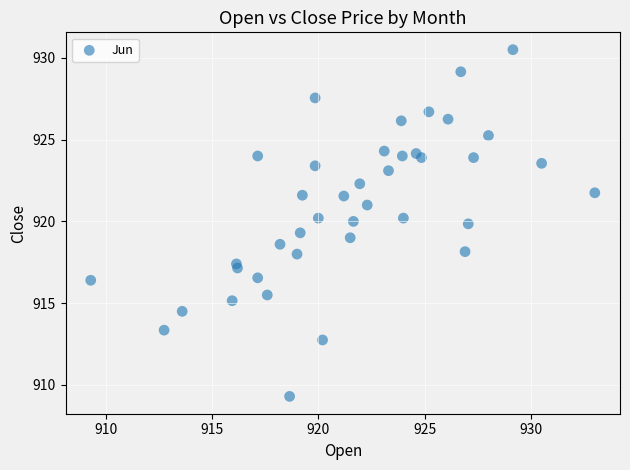

What is the range of Y values (max minus min)?

21.2